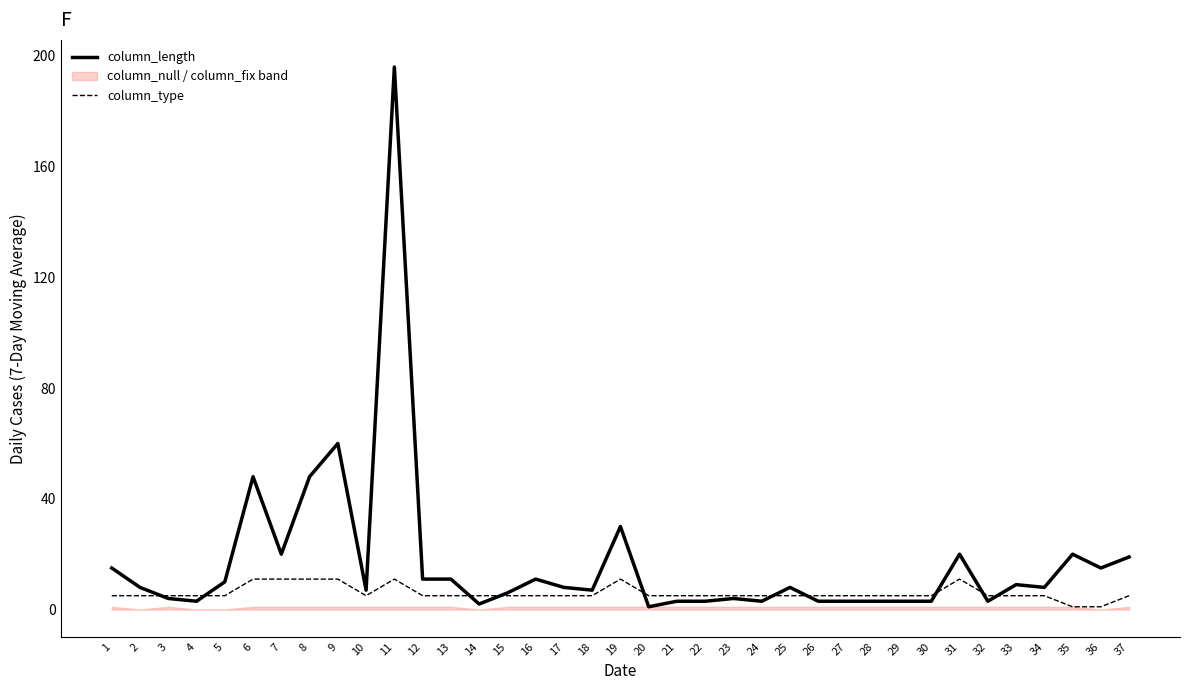

How many times do column_length and column_type cross each other?

10